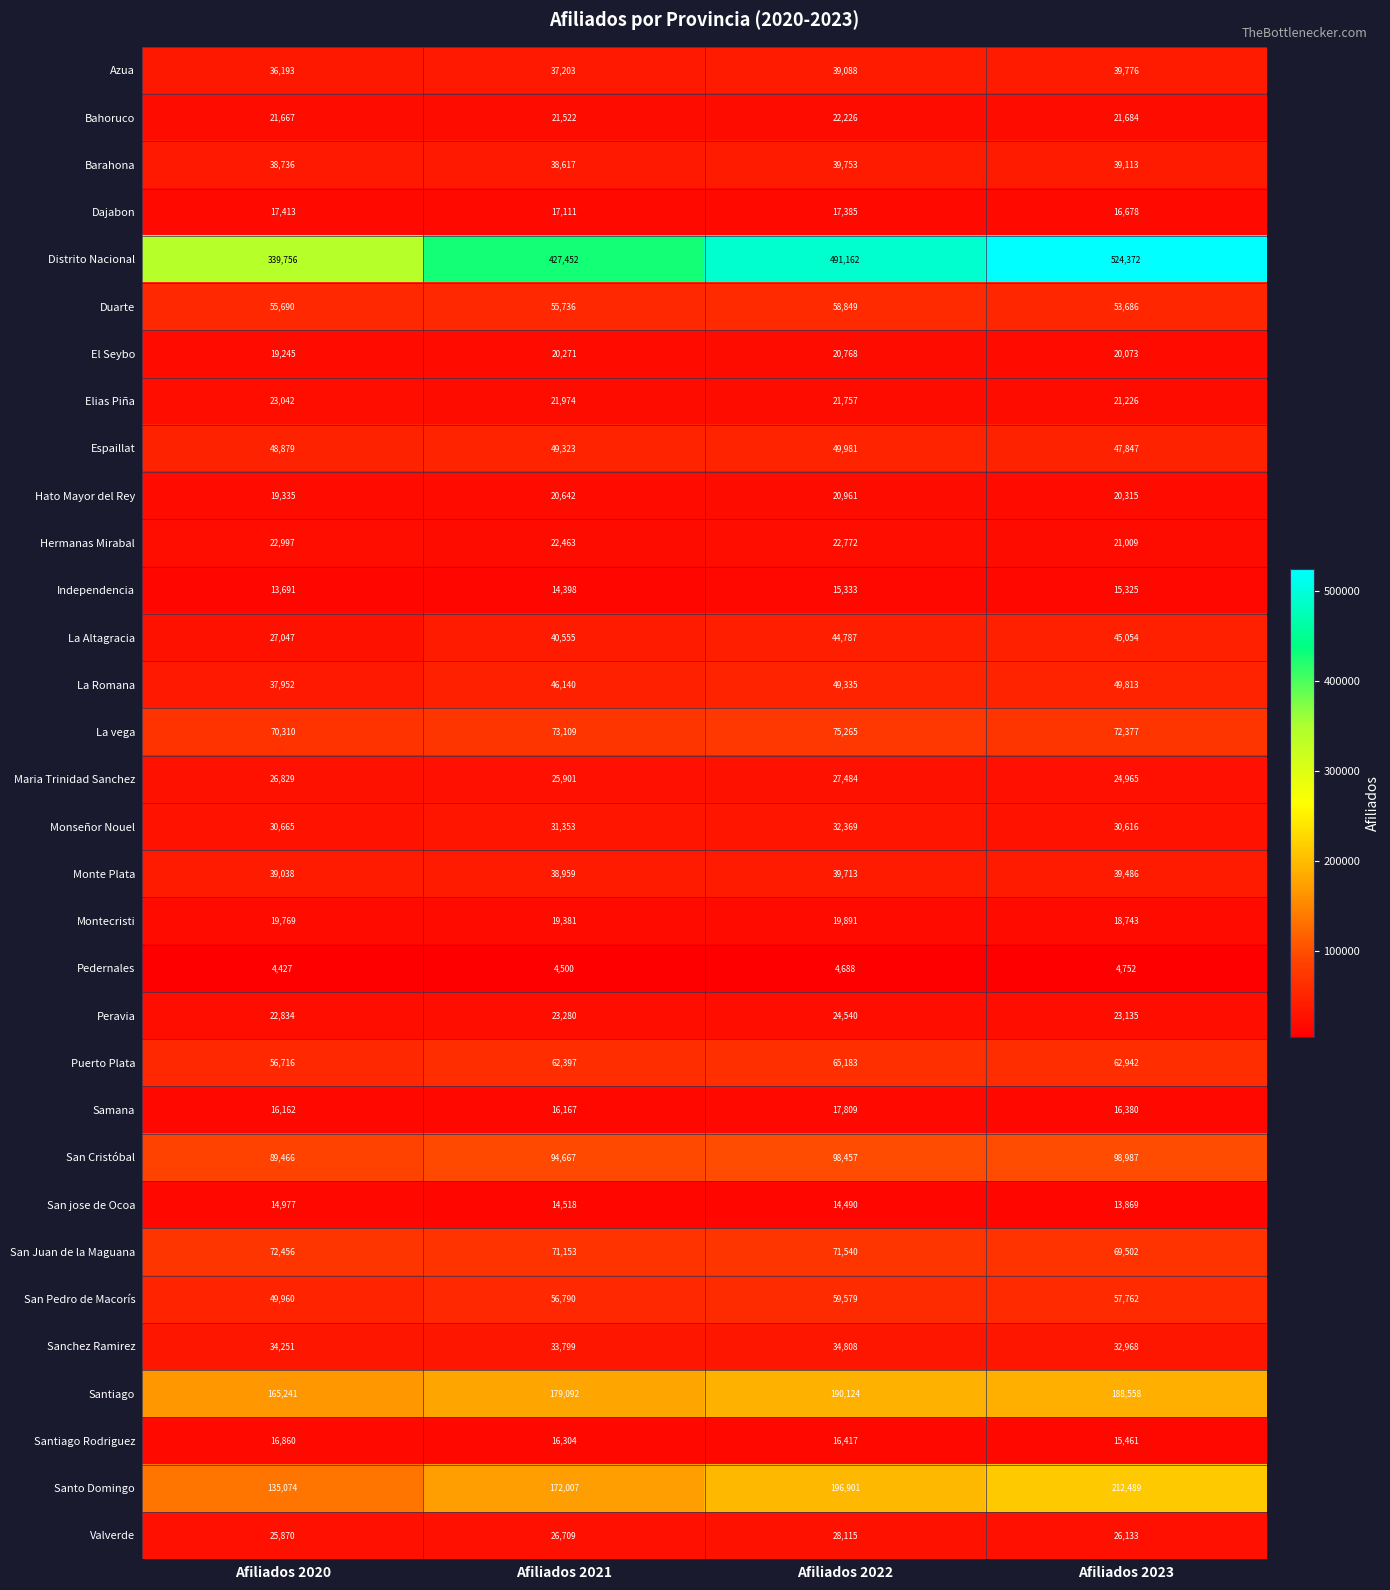

The value of Montecristi at Afiliados 2021 is 25884. True or false?

False